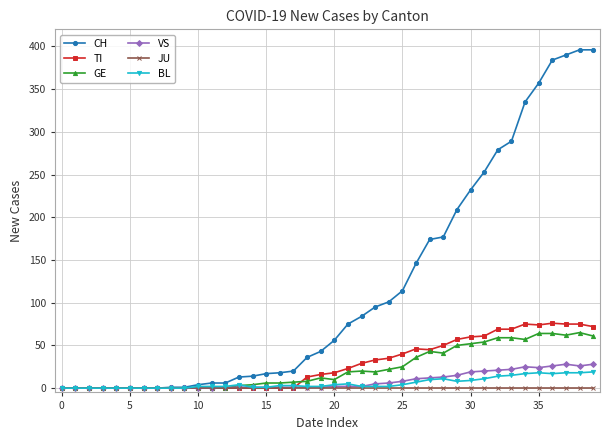

Which series has the largest total across all categories?

CH